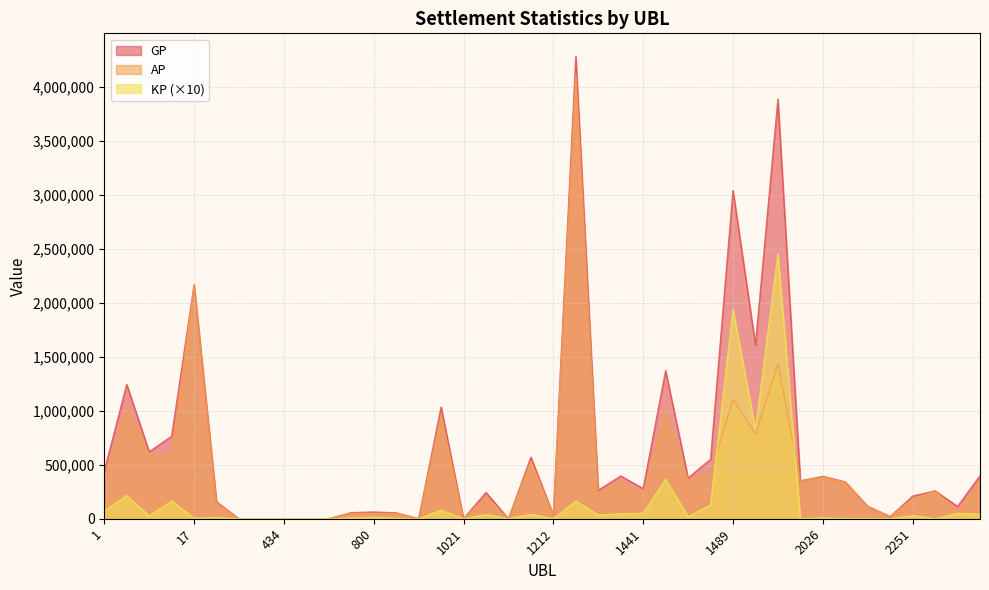

What is the difference between the maximum and second lowest values in the GP series?

4278949.0